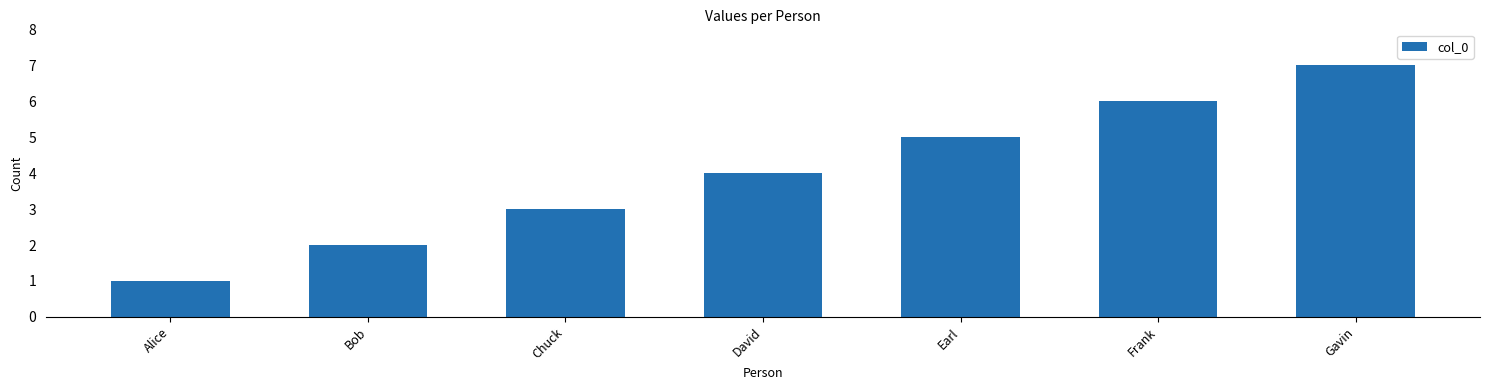

How many values are below 4?

3